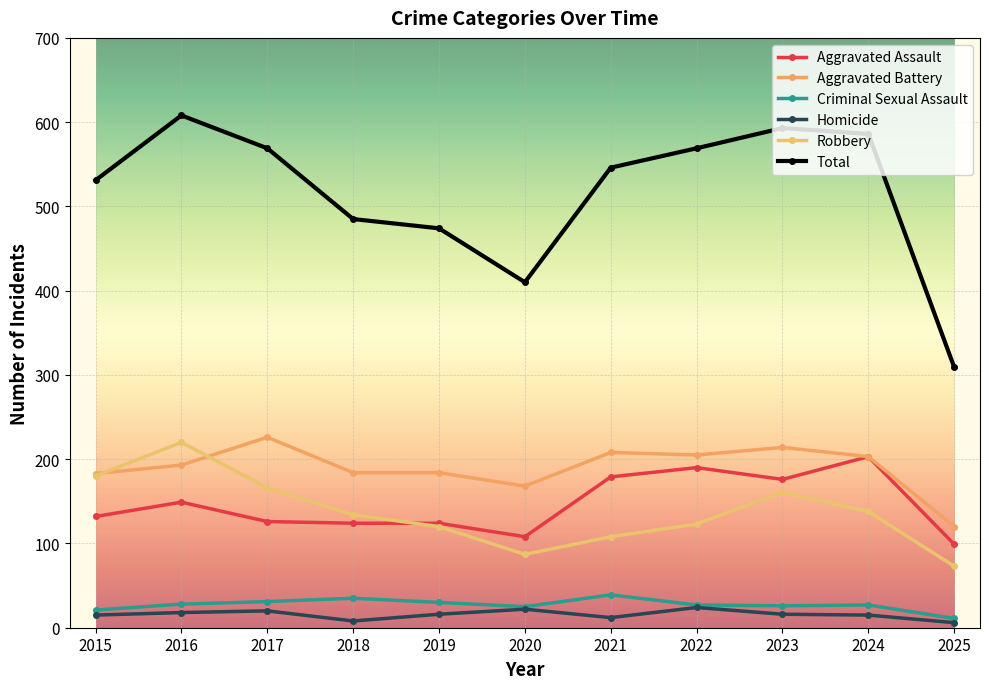

What is the smallest value displayed?

6